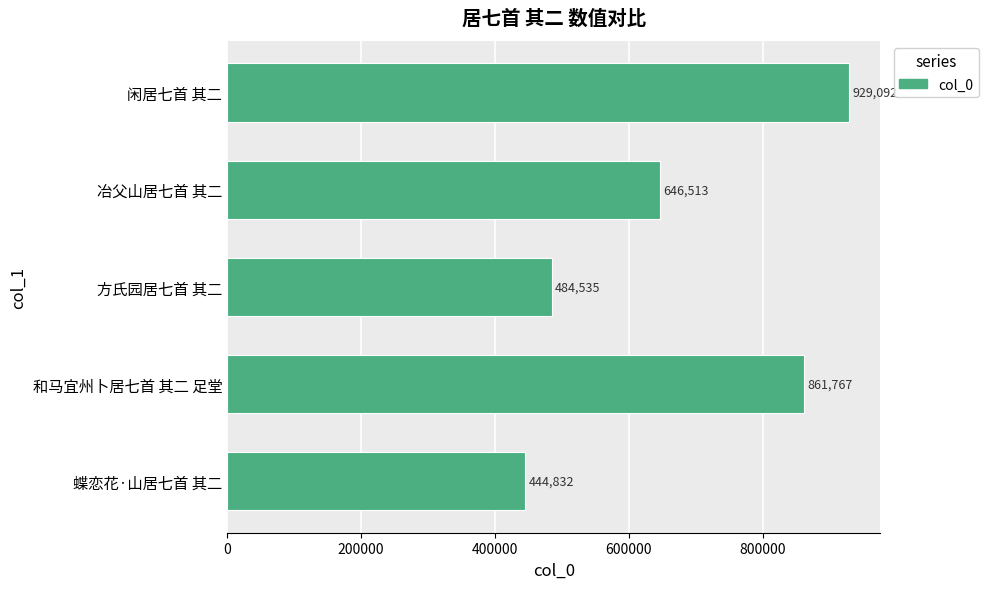

What is the maximum value shown in the chart?

929092